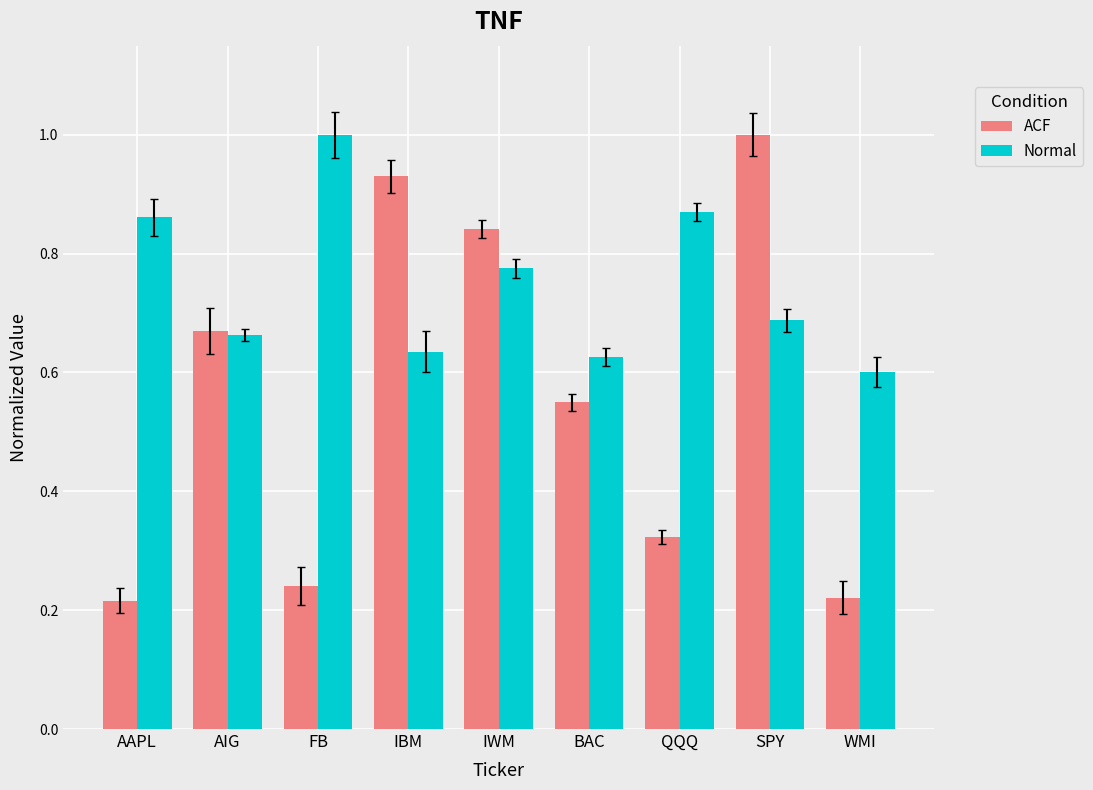

At AAPL, list the series in order from largest to smallest.

Normal, ACF